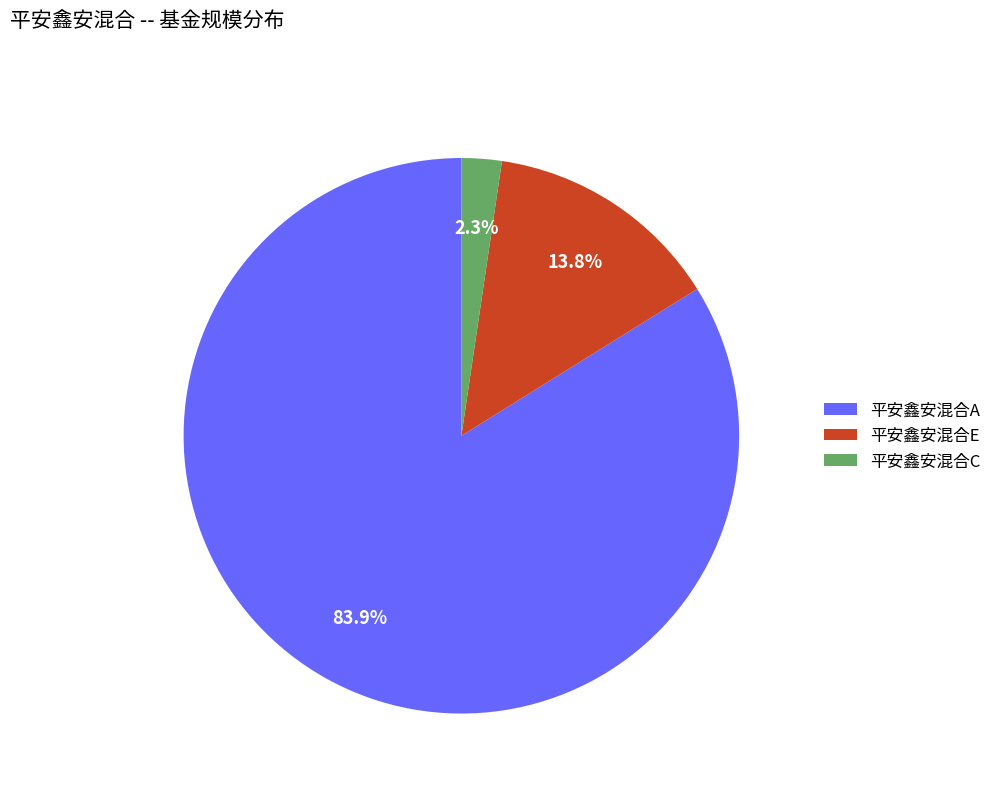

What percentage is the 平安鑫安混合A slice, to the nearest percent?

84%